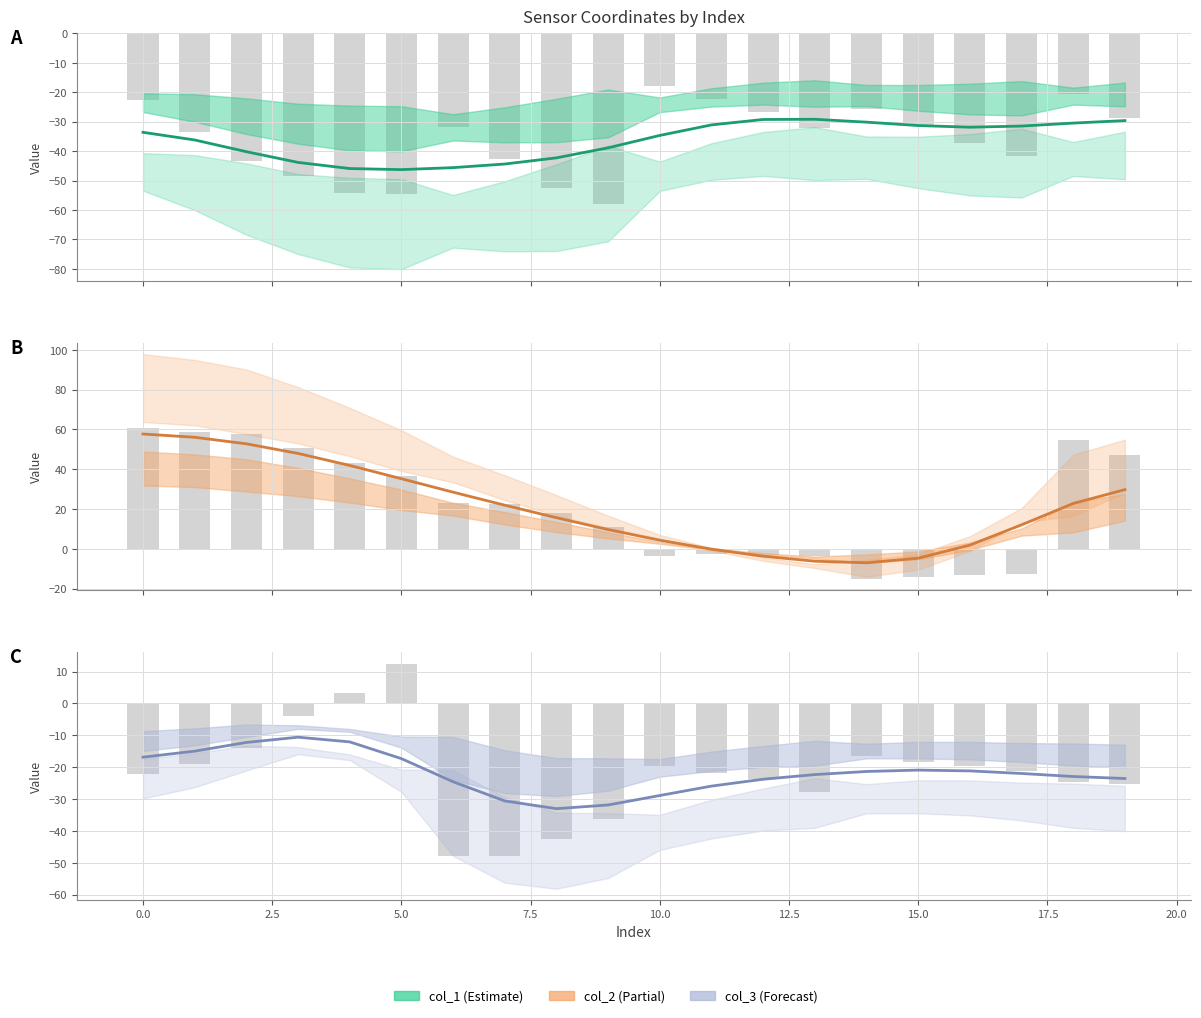

What position from the left is 17?

18